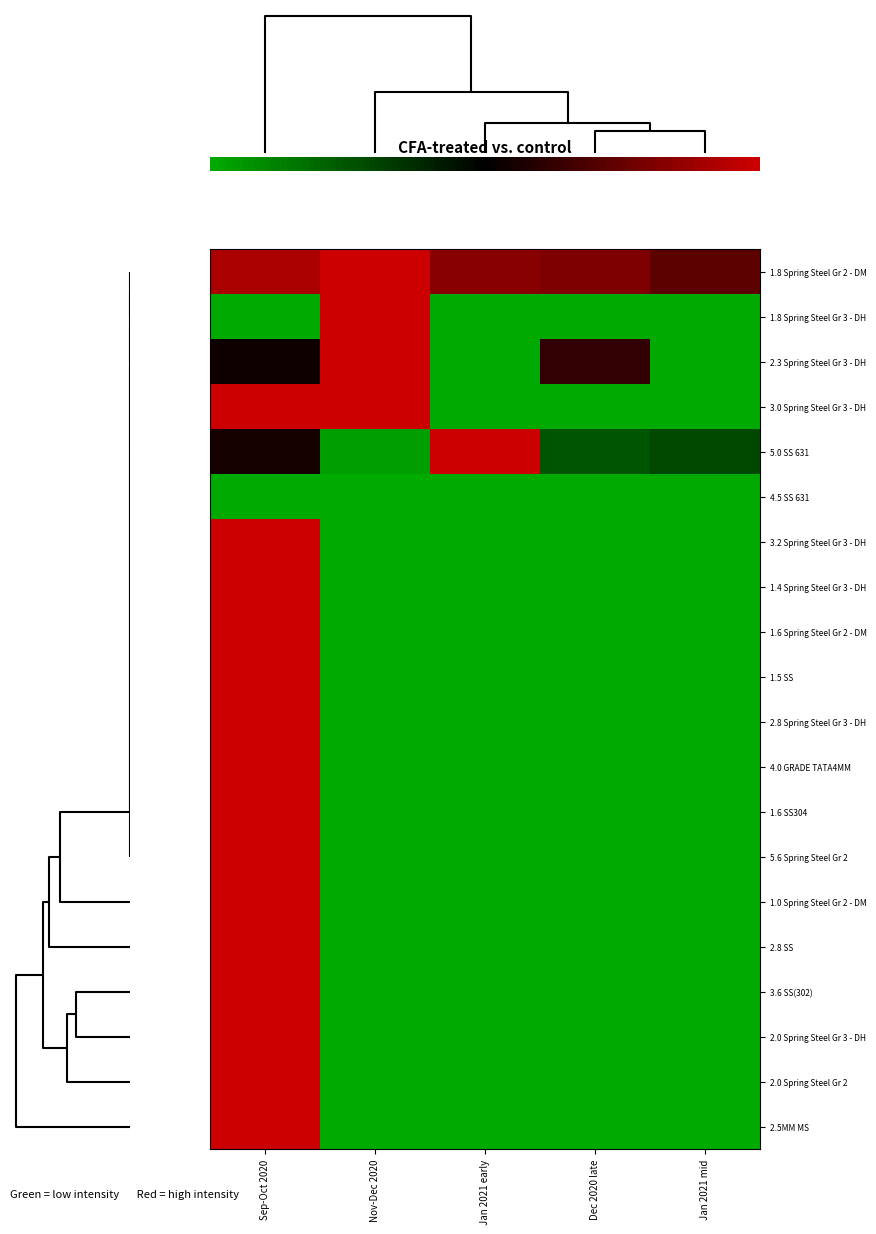

What is the sum of all 1.0 Spring Steel Gr 2 - DM values?

1.0